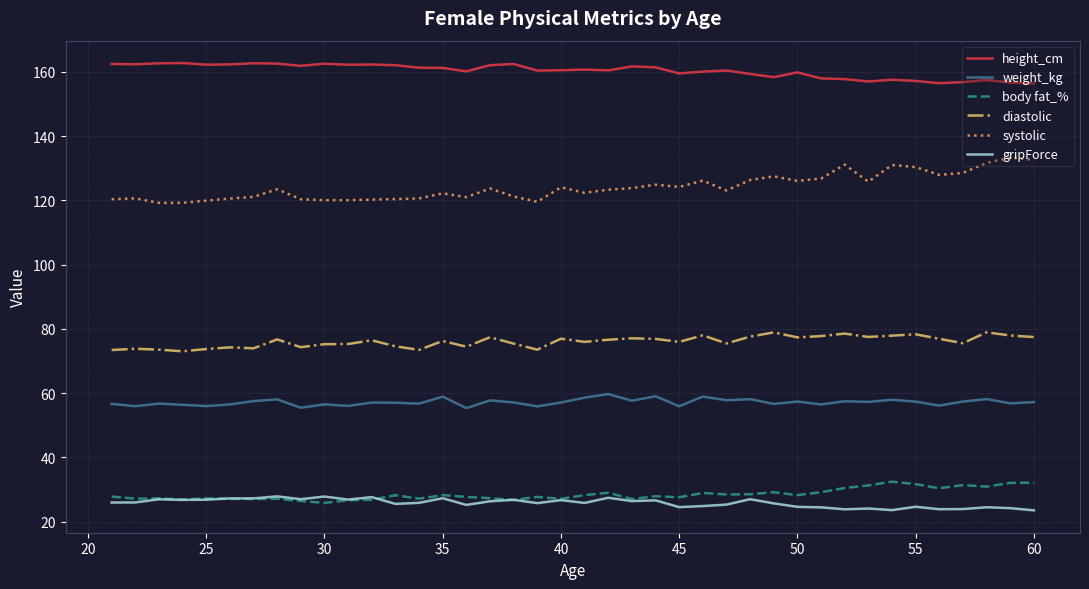

True or false: height_cm and systolic cross at least once.

False